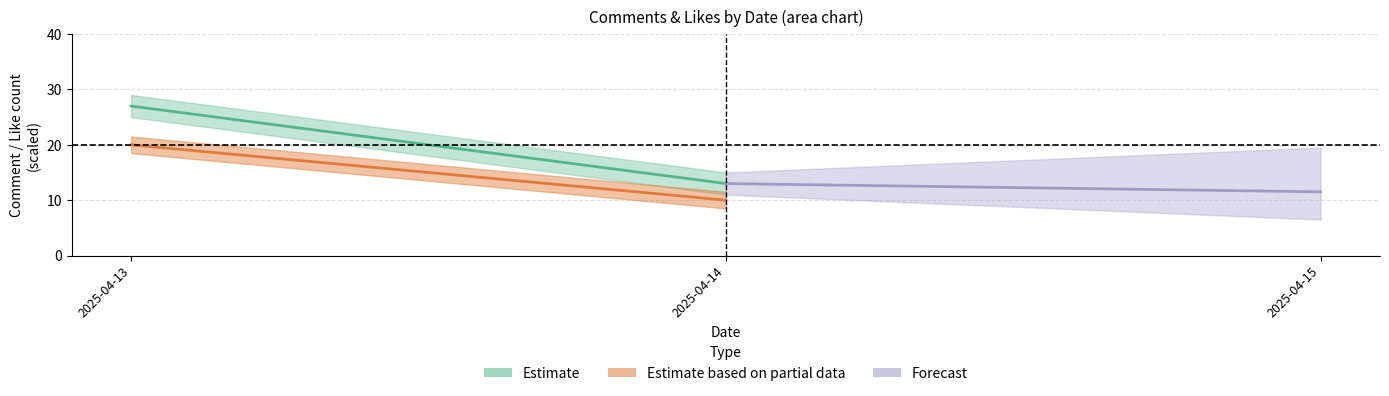

List the series in order of their overall mean, highest first.

Estimate, Estimate based on partial data, Forecast